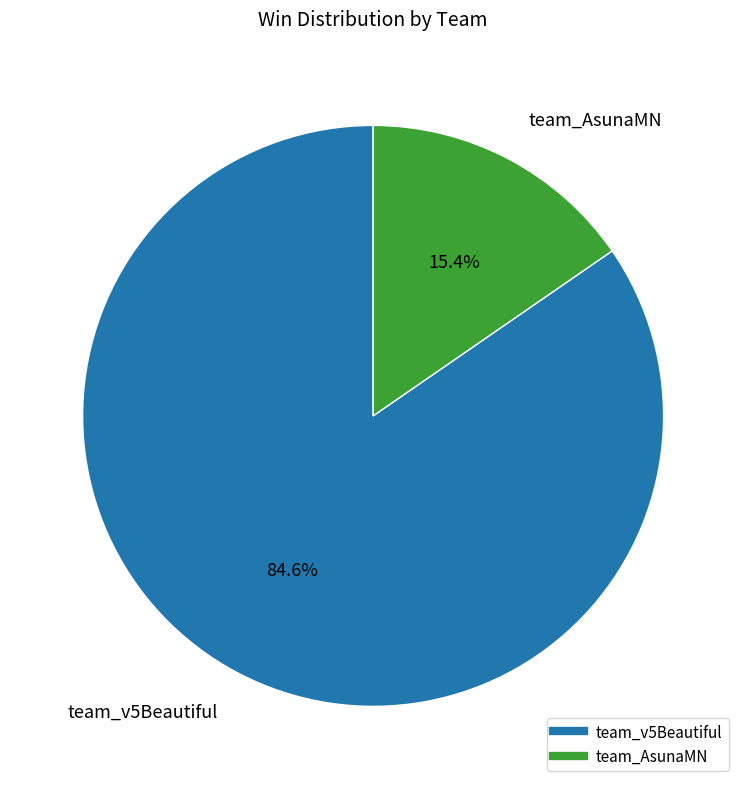

Rank the categories by value from highest to lowest.

team_v5Beautiful, team_AsunaMN